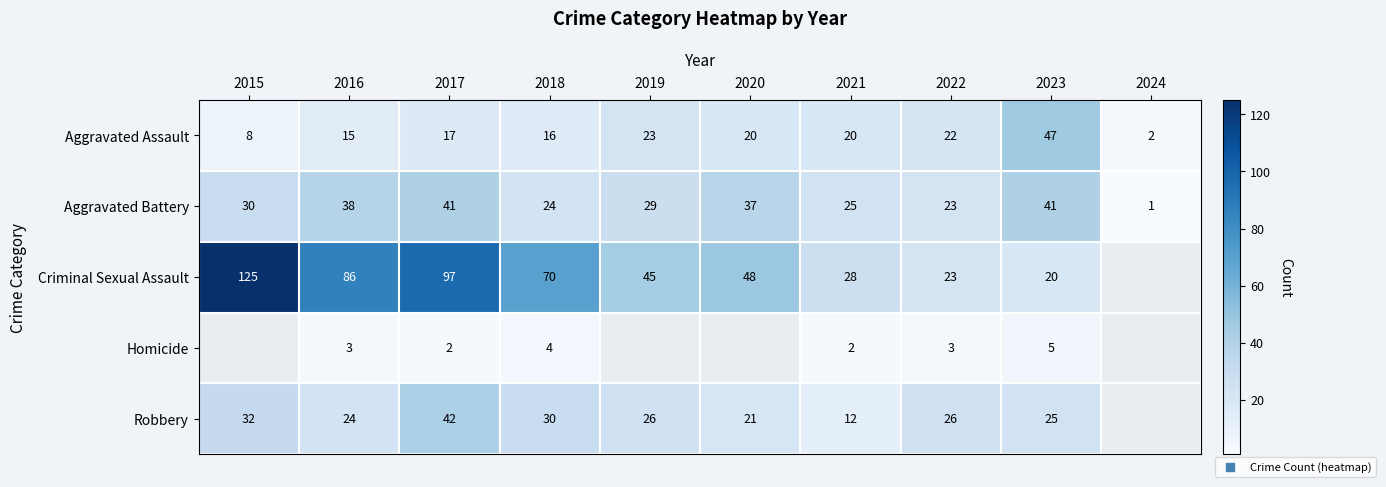

Which label corresponds to the largest value in the chart?

2015